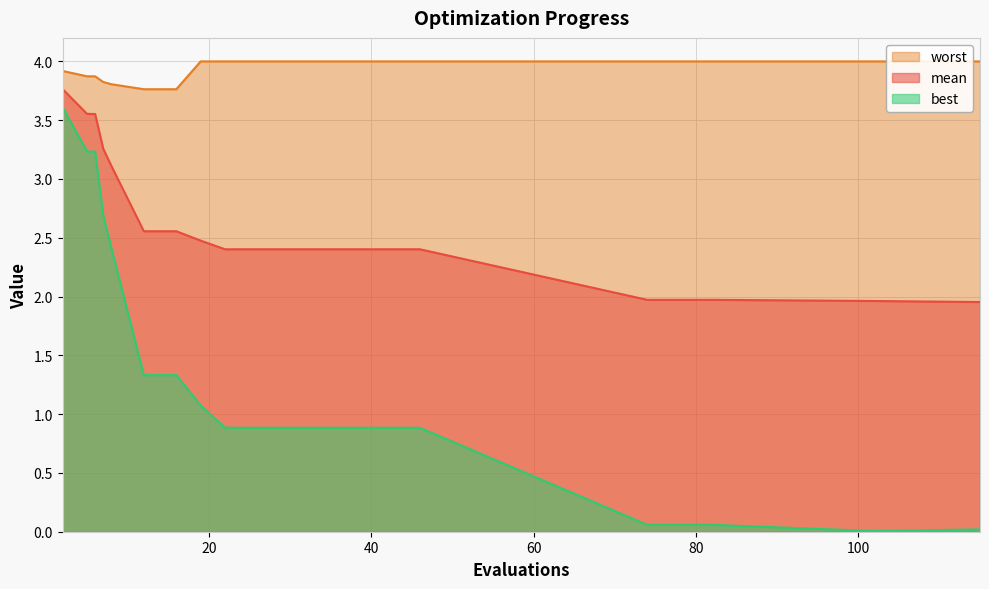

How many lines are shown in the chart?

3